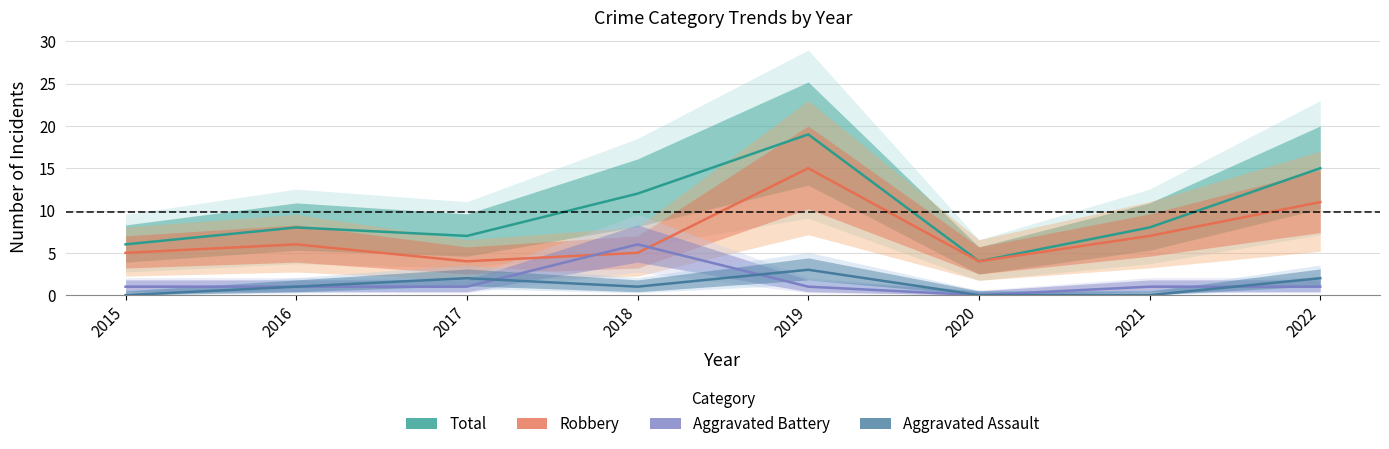

How many Aggravated Assault values are between 0 and 2?

7